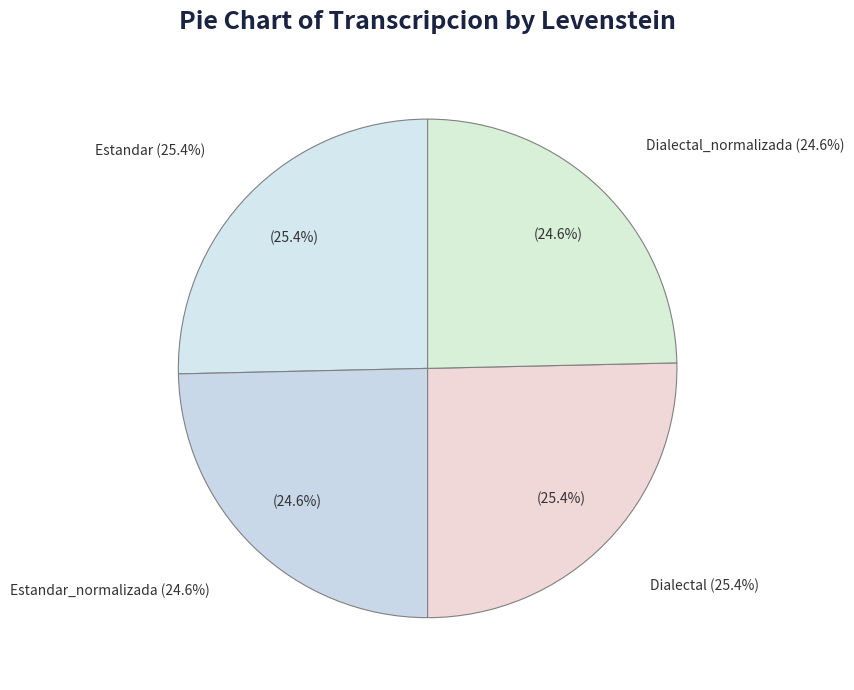

To the nearest percent, what percentage of the pie is Estandar?

25%